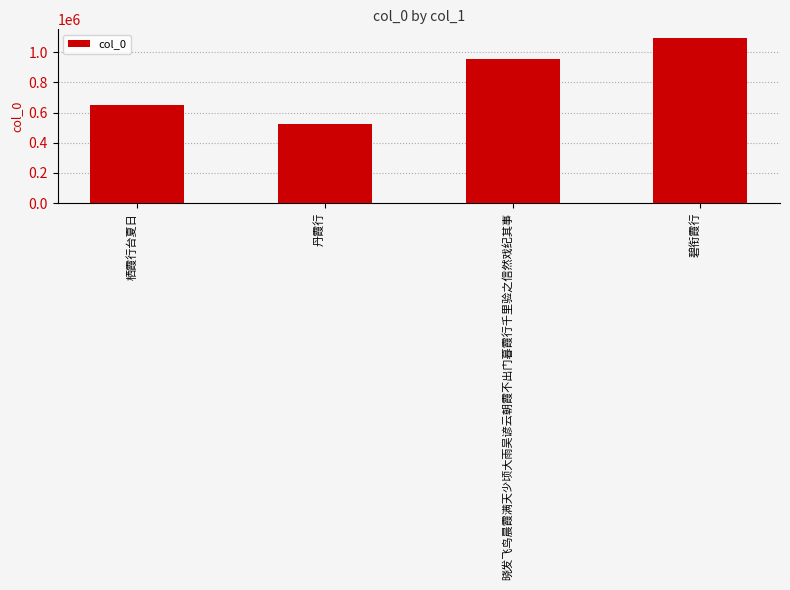

How many series are shown in this chart?

1